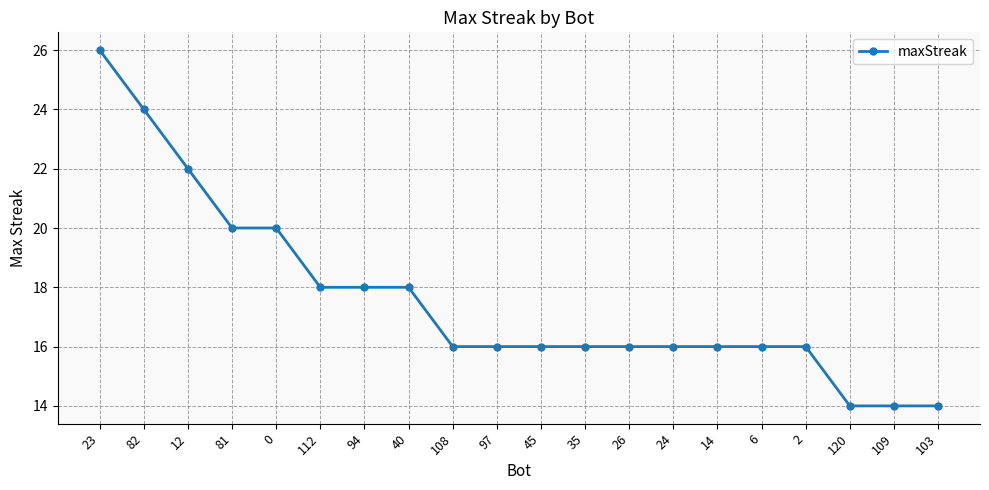

What is the value of the 10th point from the left?

16